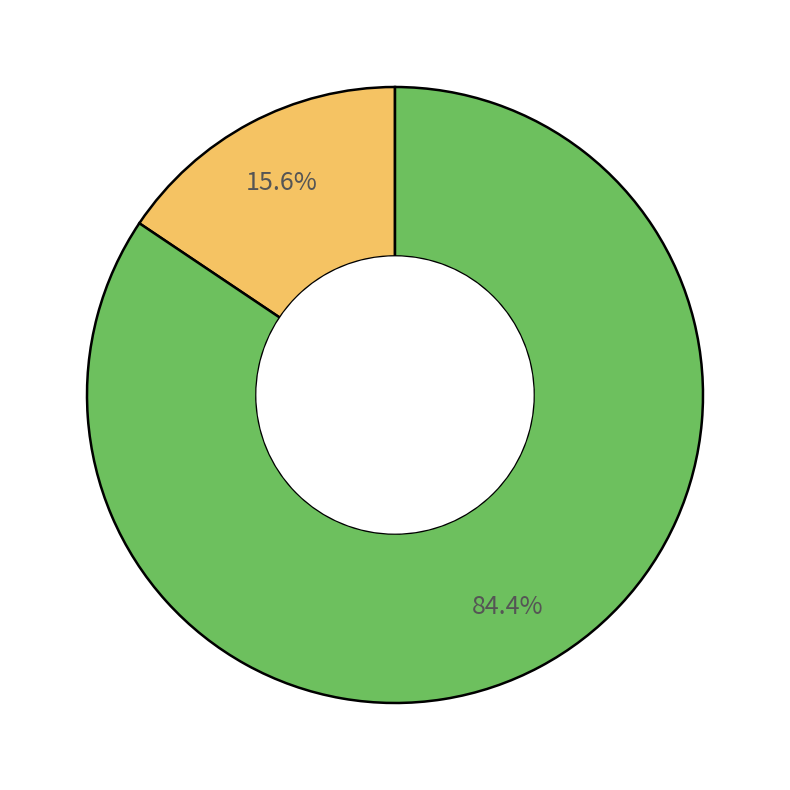

Does any single category account for the majority?

Yes